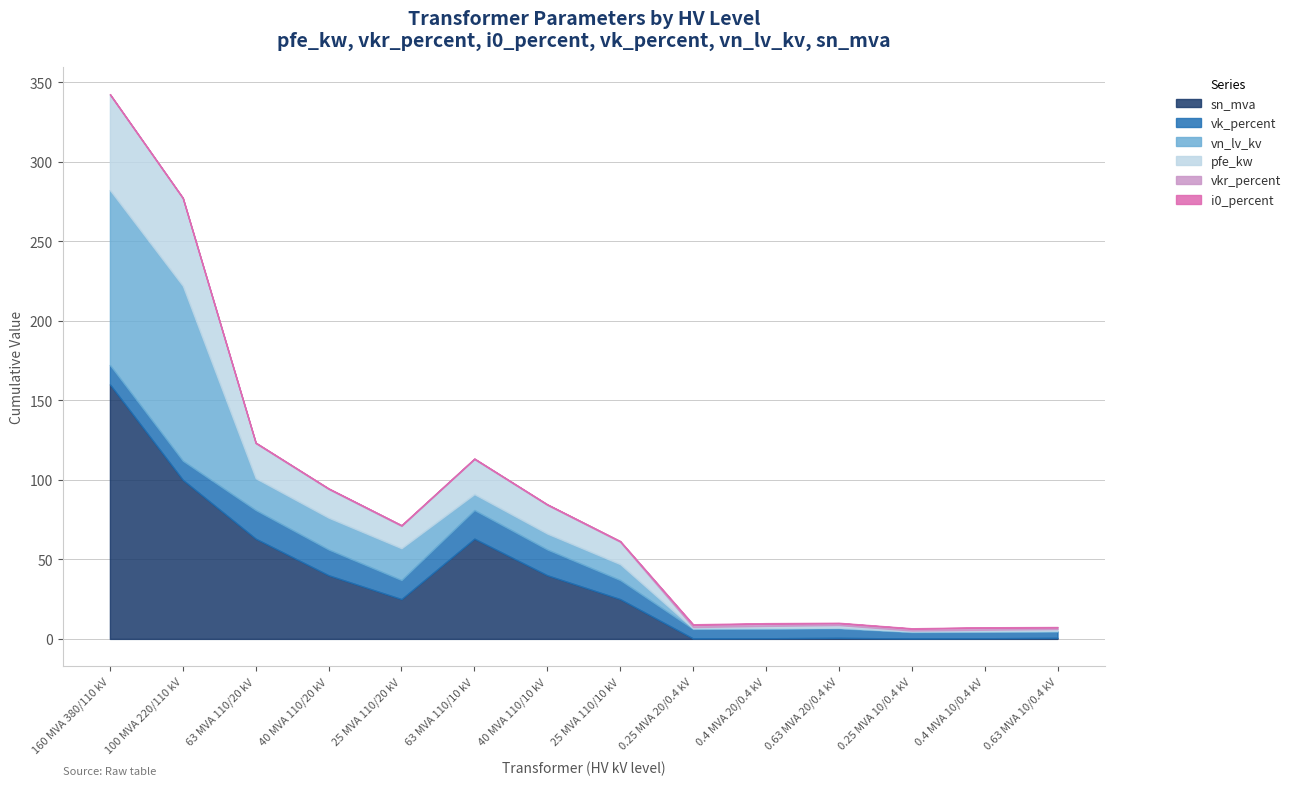

What is the average value of the vn_lv_kv series?

22.3